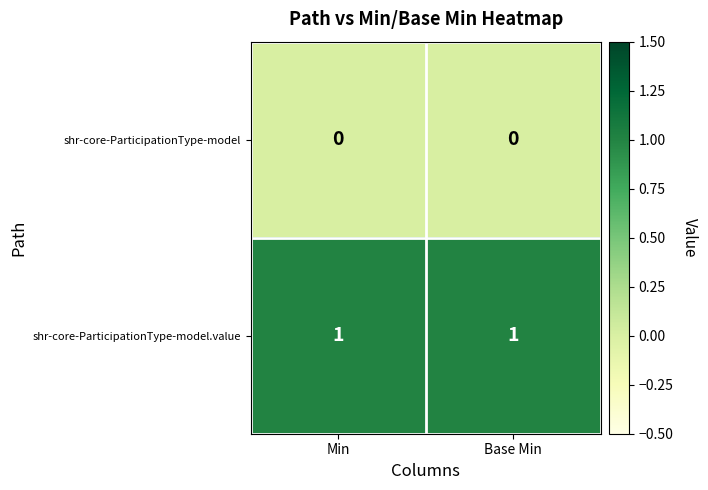

What is the spread (max minus min) of values at Base Min?

1